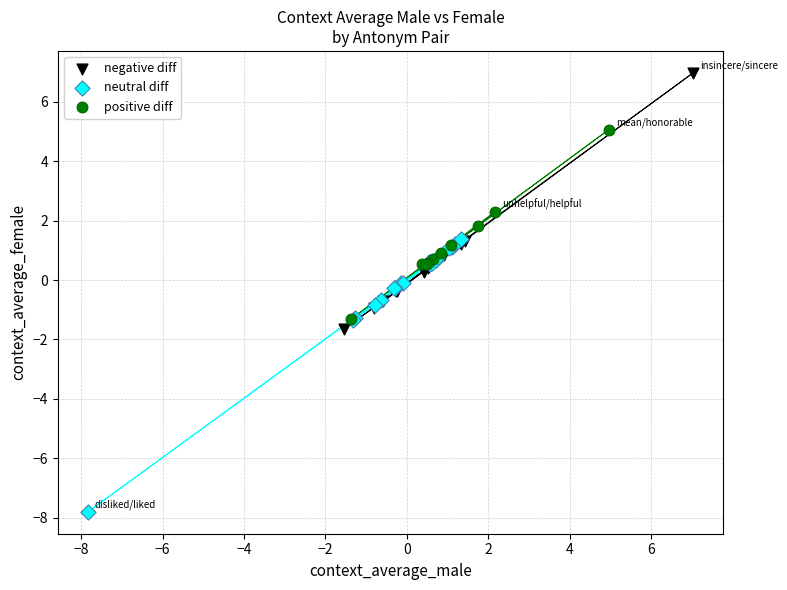

Which series contains the lowest Y value?

neutral diff